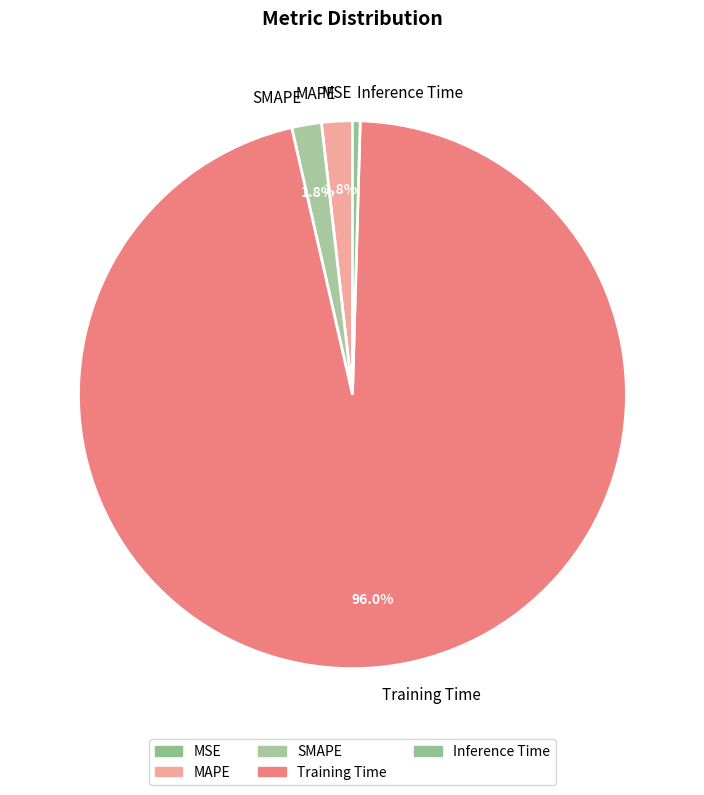

Which slice is the largest?

Training Time